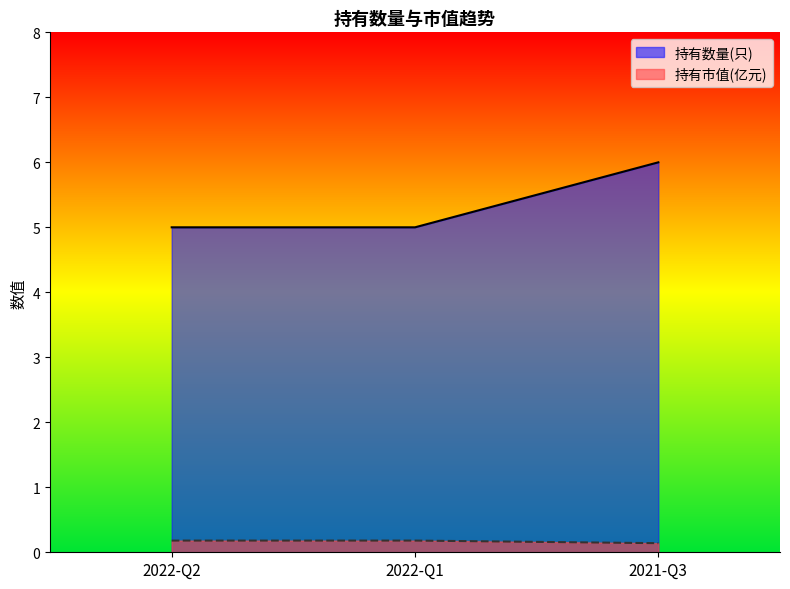

What is the total value across all series at 2022-Q2?

5.2